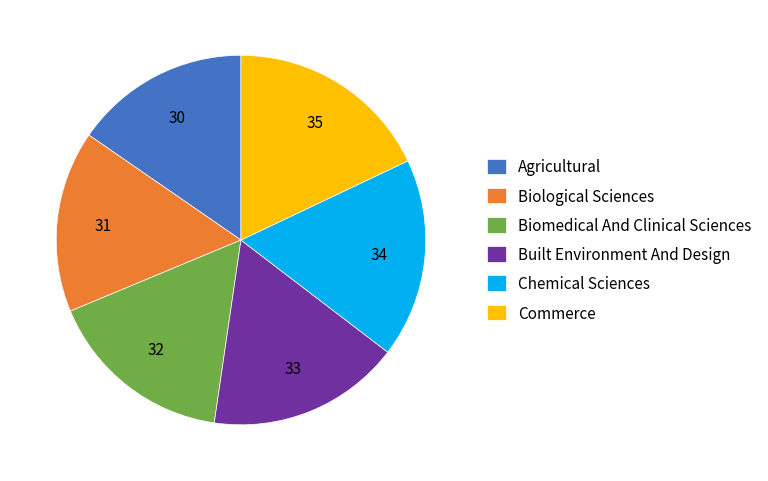

What is the ratio of the value at Biological Sciences to the value at Agricultural?

1.0